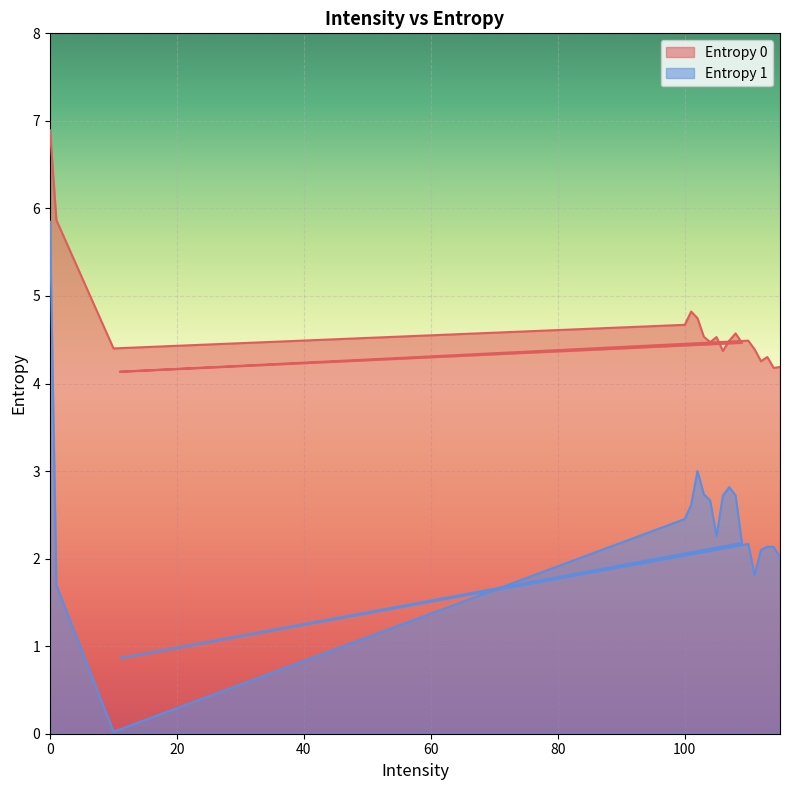

Which series has the largest range (max minus min)?

Entropy 1